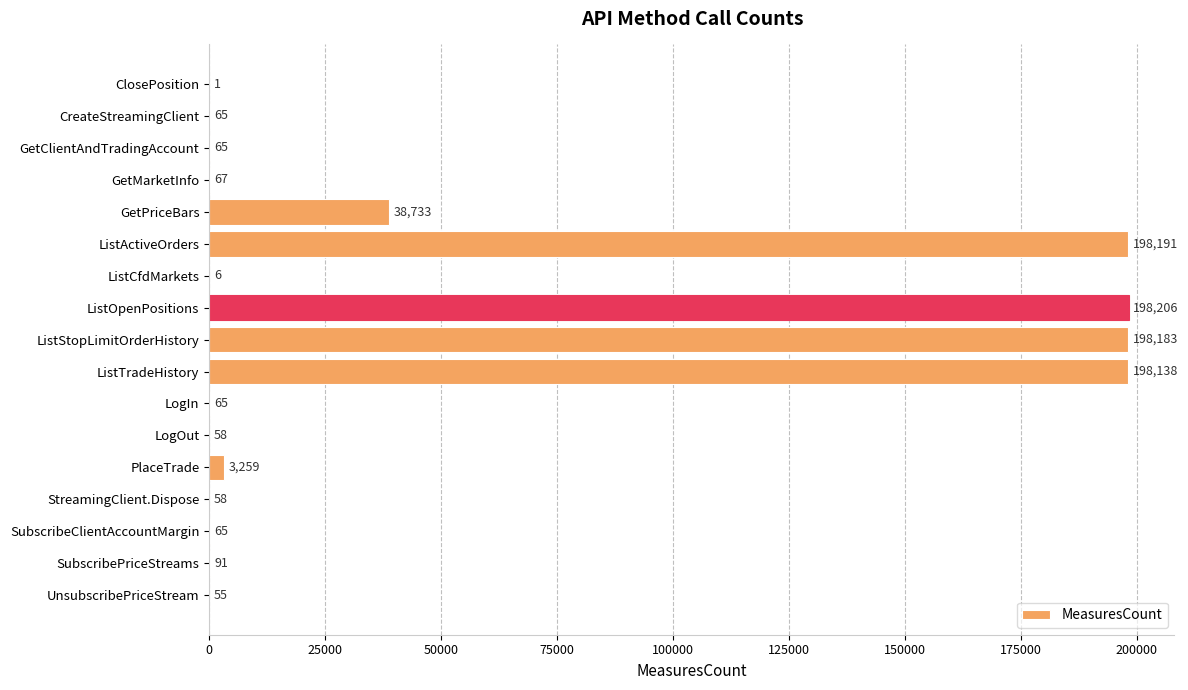

What is the maximum value shown in the chart?

198206